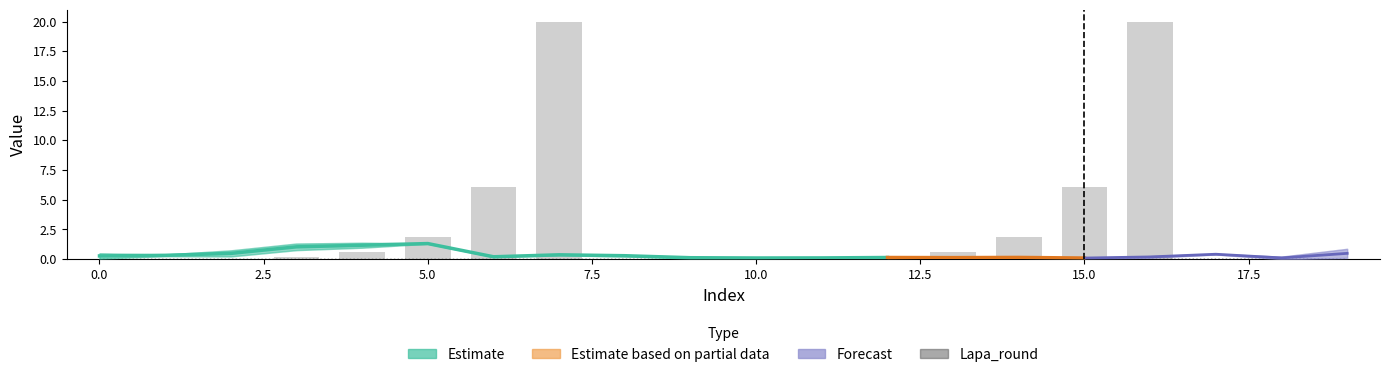

True or false: Lapa_round has a value of 0.0 at 7.5.

True